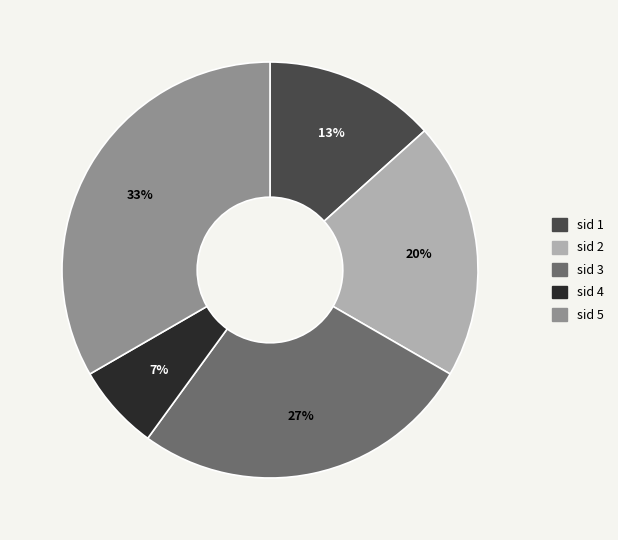

Combined, do sid 5 and sid 2 account for over 50%?

Yes